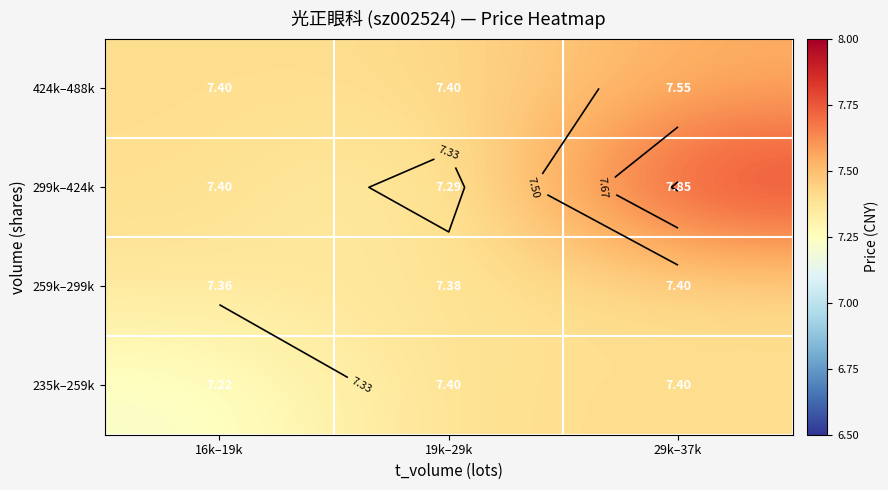

What is the total value across all series at 29k–37k?

30.2